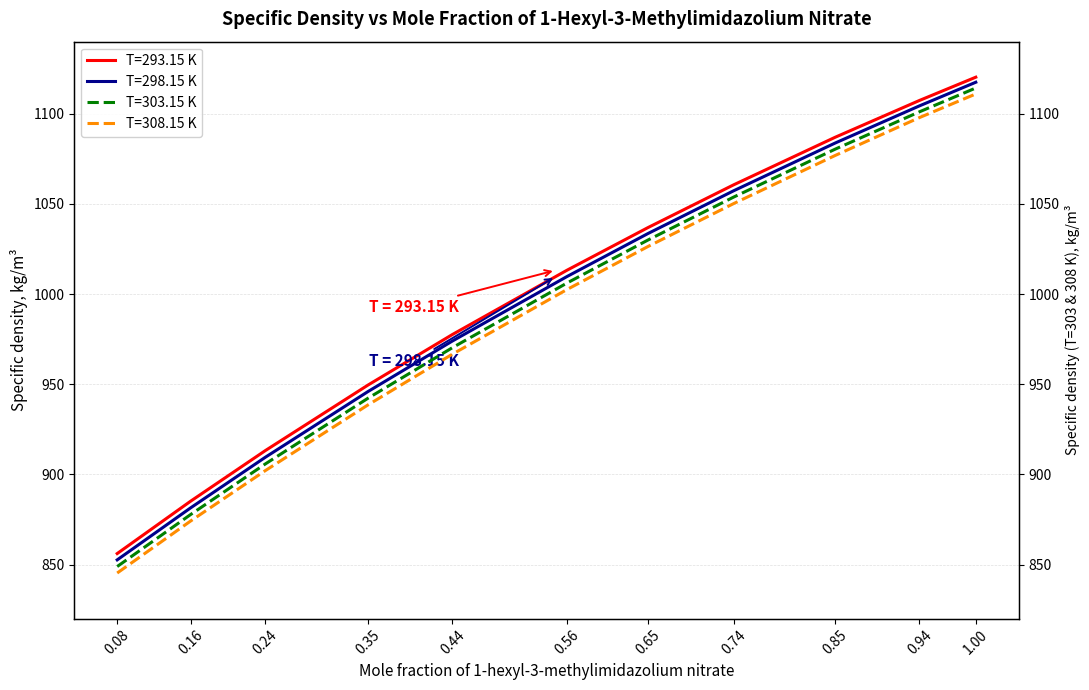

Rank the categories by T=298.15 K value from lowest to highest.

0.08, 0.16, 0.24, 0.35, 0.44, 0.56, 0.65, 0.74, 0.85, 0.94, 1.00